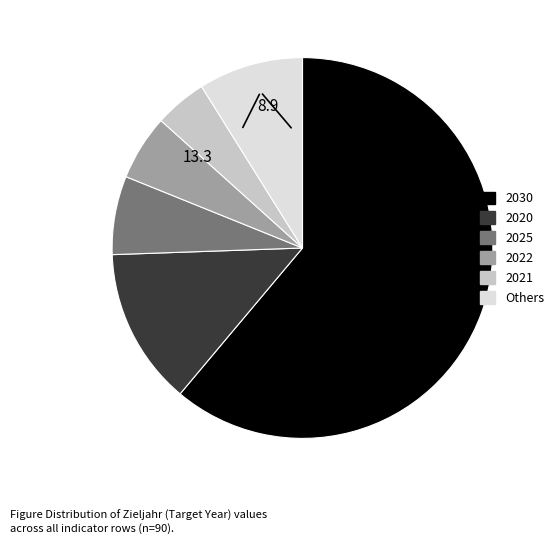

Count the number of slices in the pie.

6